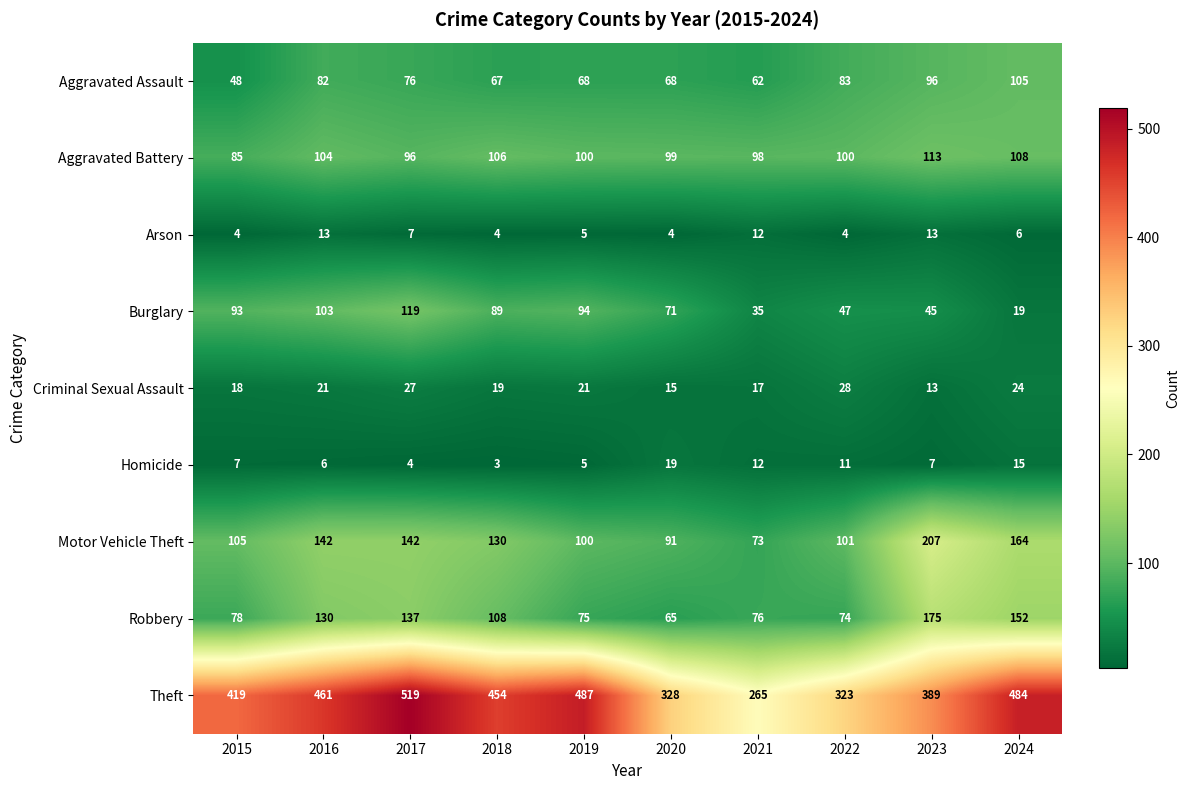

The Robbery series shows 172 at 2018. True or false?

False